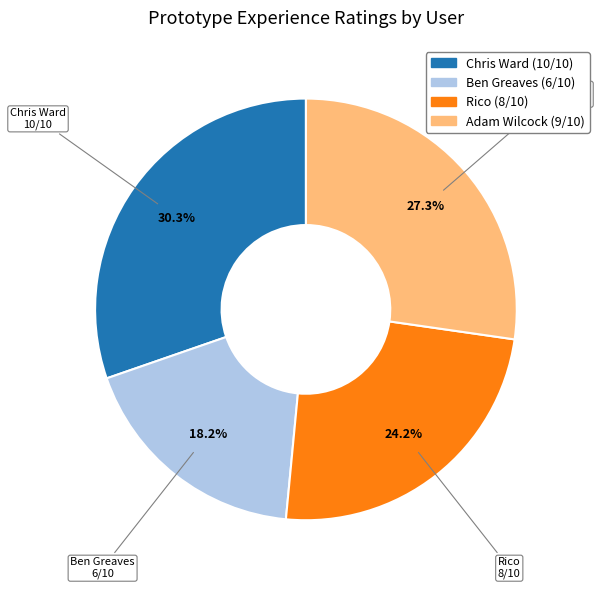

Is the sum of Chris Ward and Adam Wilcock greater than half?

Yes